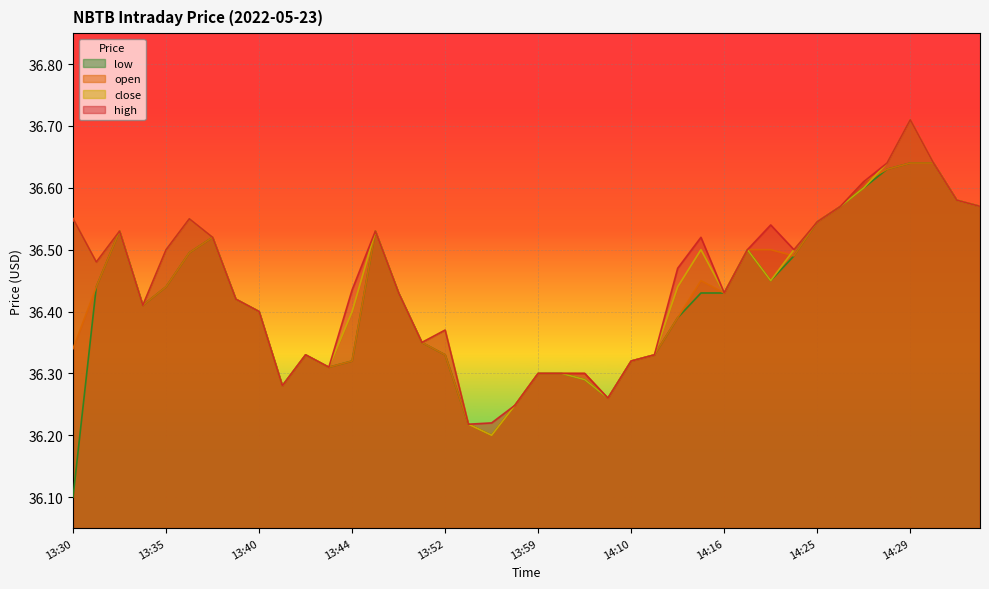

True or false: close and high cross at least once.

False